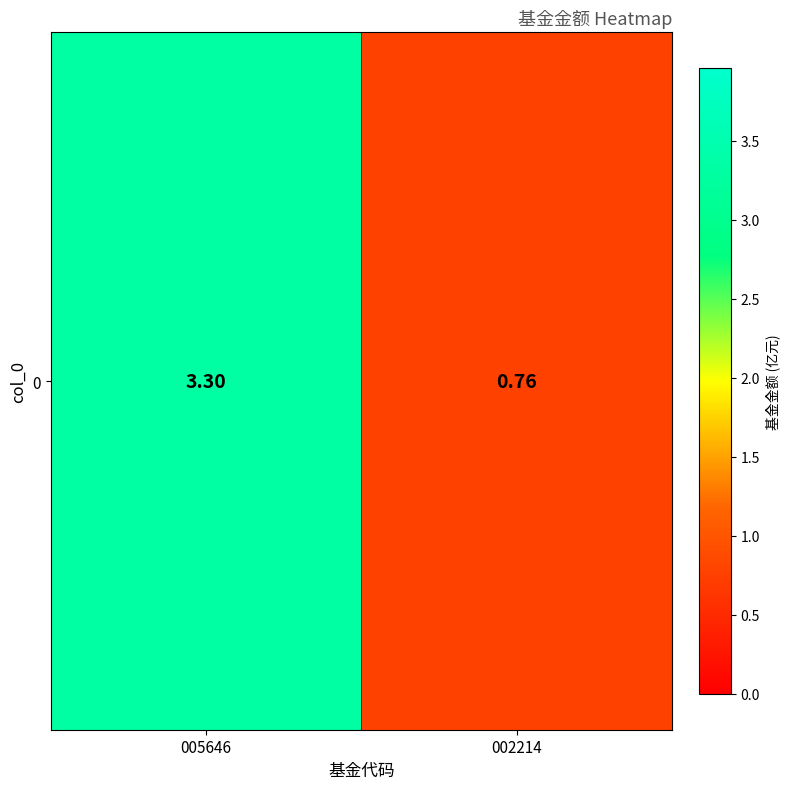

Which category has the highest value across all series?

005646